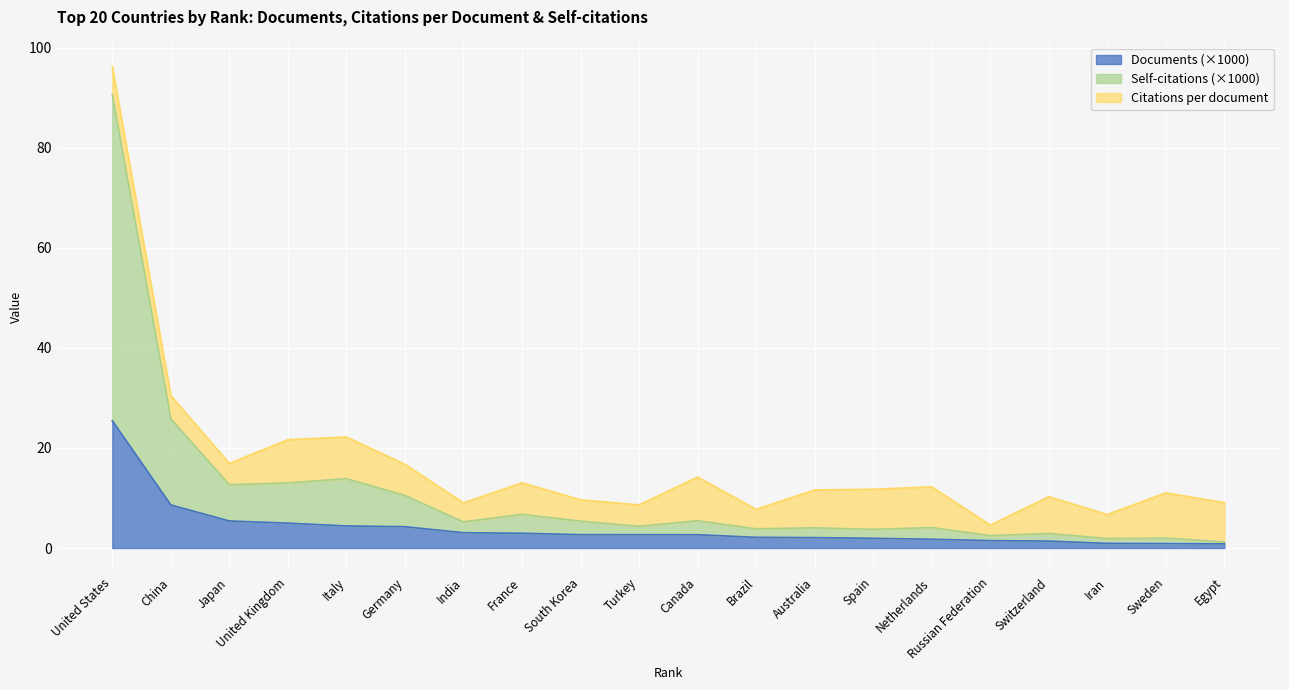

At which category is the sum across all series the highest?

United States